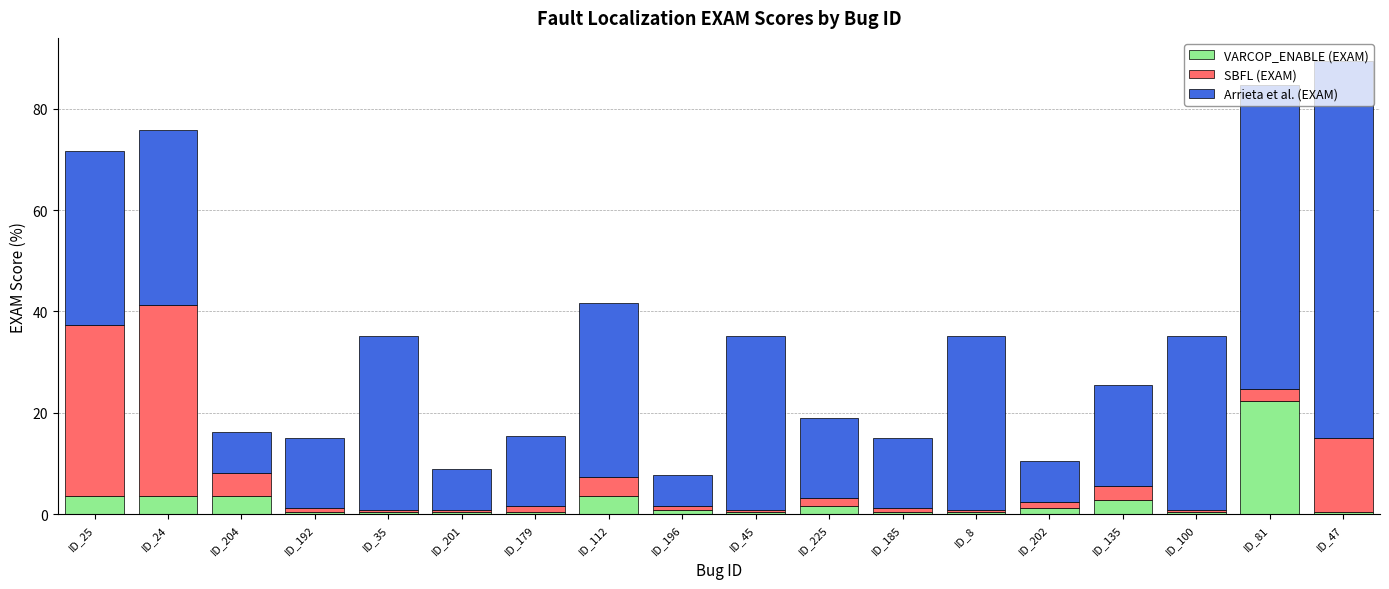

What is the difference between the second highest and minimum values in the VARCOP_ENABLE (EXAM) series?

3.2